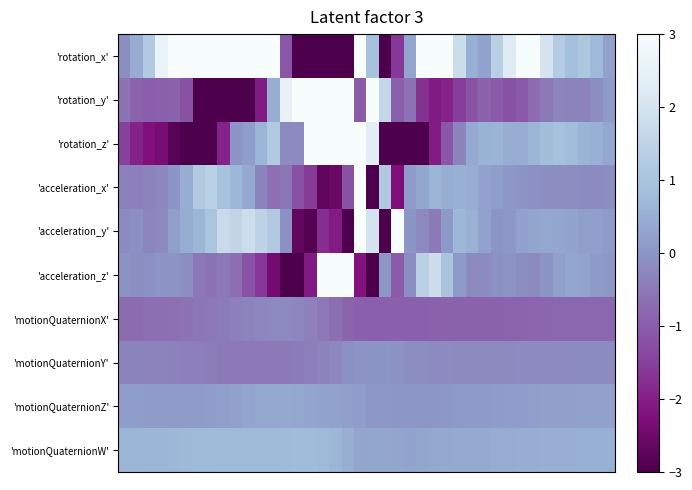

Reading left to right, extract all data points from this chart.

'rotation_x': -0.2	0.4	1.2	2.6	3.7	3.7	3.9	4.5	7.0	8.2	7.0	6.0	4.3	-1.1	-7.1	-11.0	-13.3	-16.0	-20.8	6.0	1.0	-3.8	-1.6	0.3	4.7	5.3	3.7	1.8	0.5	0.3	1.4	2.2	3.0	3.1	2.0	1.3	0.9	1.1	0.7	0.2
'rotation_y': -0.6	-0.9	-1.0	-1.0	-0.9	-1.2	-3.0	-4.2	-4.4	-5.1	-4.4	-2.1	0.5	2.6	8.0	9.4	10.3	9.1	4.2	-1.0	6.9	1.6	-1.0	-0.6	-1.7	-2.1	-2.0	-1.5	-1.2	-0.9	-1.1	-1.2	-1.0	-0.7	-0.5	-0.3	-0.3	-0.3	-0.2	0.1
'rotation_z': -1.5	-2.0	-2.2	-2.4	-2.8	-3.1	-3.2	-3.2	-2.0	-0.0	0.2	0.6	1.2	-0.2	-0.2	5.6	9.7	13.6	10.5	7.8	2.3	-9.9	-5.9	-4.2	-3.2	-2.0	-1.1	-0.3	0.4	0.6	0.6	0.5	0.5	0.6	0.8	0.9	0.8	0.6	0.5	0.3
'acceleration_x': -0.4	-0.4	-0.3	-0.2	-0.0	0.5	1.2	1.4	1.0	0.7	0.4	-0.3	-0.6	-0.6	-1.2	-1.6	-2.7	-2.6	-1.2	4.2	-7.3	1.2	-2.3	0.1	0.3	0.7	0.5	0.5	0.5	0.2	0.1	0.1	-0.0	-0.1	-0.1	-0.1	-0.2	-0.2	-0.2	-0.1
'acceleration_y': -0.2	-0.1	-0.3	-0.2	0.2	0.4	0.7	1.1	1.7	1.5	1.8	1.5	1.2	-0.1	-2.7	-2.9	-1.8	-2.1	-3.3	8.1	2.0	-8.7	4.3	0.0	-0.2	-0.5	0.1	0.7	0.6	0.2	0.0	0.1	0.2	0.3	0.3	0.3	0.3	0.2	0.2	0.1
'acceleration_z': -0.0	-0.1	-0.1	-0.0	-0.0	-0.1	-0.5	-0.6	-0.5	-0.7	-1.1	-1.6	-2.4	-3.3	-3.8	-2.1	4.5	10.4	9.0	-2.2	-4.4	0.0	-1.0	-0.2	1.4	1.8	1.1	0.1	-0.2	-0.2	-0.1	-0.0	-0.2	-0.2	-0.0	0.2	0.3	0.3	0.1	0.1
'motionQuaternionX': -0.7	-0.7	-0.7	-0.7	-0.6	-0.6	-0.6	-0.5	-0.5	-0.4	-0.3	-0.3	-0.2	-0.2	-0.3	-0.4	-0.5	-0.7	-0.8	-0.9	-0.9	-1.0	-1.0	-1.0	-0.9	-0.9	-0.9	-0.9	-0.9	-0.9	-0.9	-0.9	-0.9	-0.8	-0.8	-0.8	-0.8	-0.8	-0.8	-0.8
'motionQuaternionY': -0.3	-0.3	-0.3	-0.3	-0.4	-0.4	-0.4	-0.4	-0.5	-0.5	-0.5	-0.5	-0.5	-0.5	-0.5	-0.4	-0.3	-0.2	-0.1	-0.0	0.0	0.0	-0.1	-0.1	-0.2	-0.2	-0.2	-0.2	-0.2	-0.2	-0.2	-0.2	-0.2	-0.2	-0.2	-0.2	-0.2	-0.2	-0.2	-0.2
'motionQuaternionZ': 0.1	0.1	0.1	0.1	0.1	0.1	0.1	0.2	0.2	0.2	0.3	0.3	0.4	0.4	0.3	0.3	0.3	0.2	0.2	0.2	0.1	0.0	0.0	0.0	0.0	0.0	0.1	0.1	0.1	0.1	0.1	0.1	0.2	0.2	0.2	0.2	0.2	0.2	0.2	0.2
'motionQuaternionW': 0.6	0.6	0.6	0.6	0.7	0.7	0.7	0.7	0.7	0.7	0.7	0.7	0.7	0.8	0.8	0.8	0.7	0.6	0.5	0.3	0.3	0.3	0.3	0.3	0.3	0.4	0.4	0.4	0.4	0.4	0.4	0.4	0.5	0.5	0.5	0.5	0.5	0.5	0.5	0.5